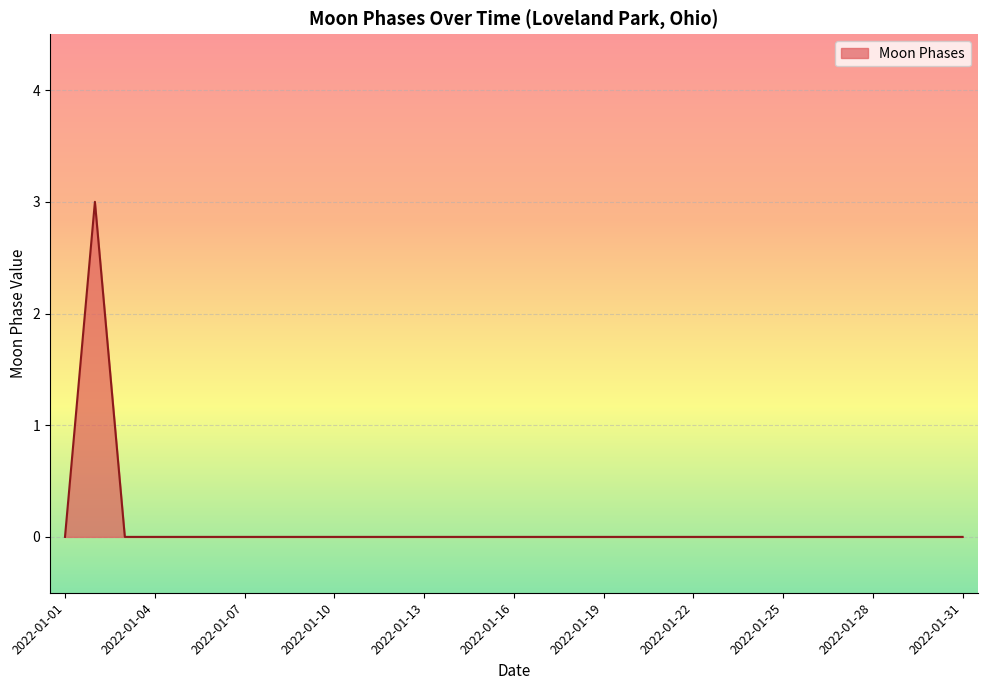

What is the maximum value shown in the chart?

3